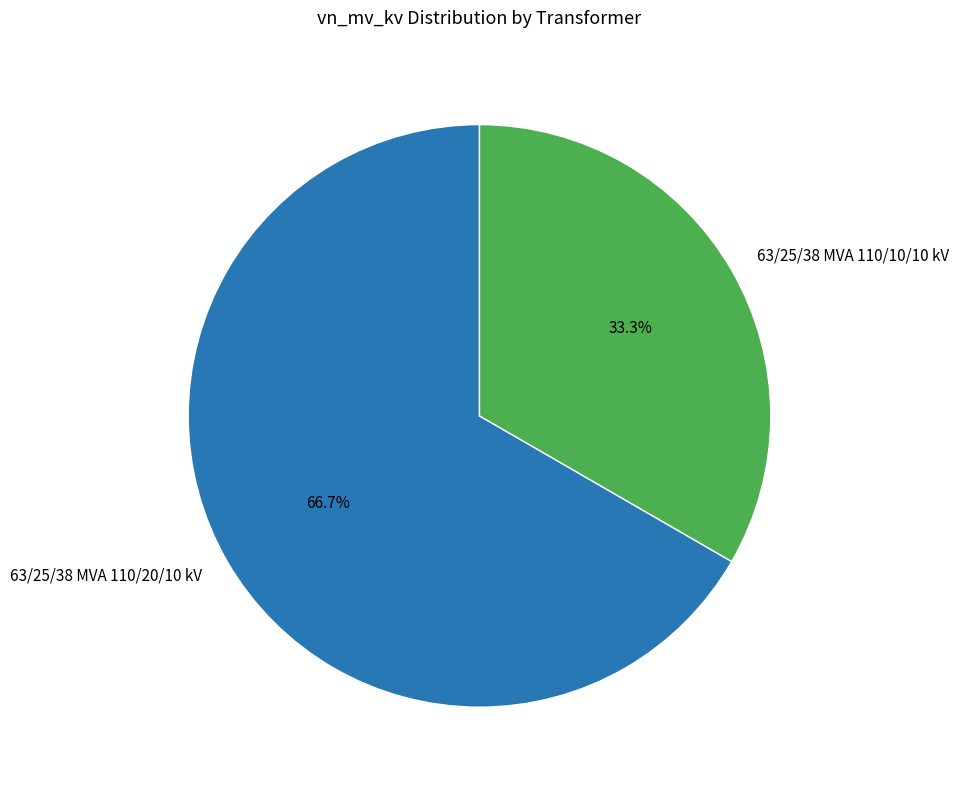

Rank the categories by value from lowest to highest.

63/25/38 MVA 110/10/10 kV, 63/25/38 MVA 110/20/10 kV